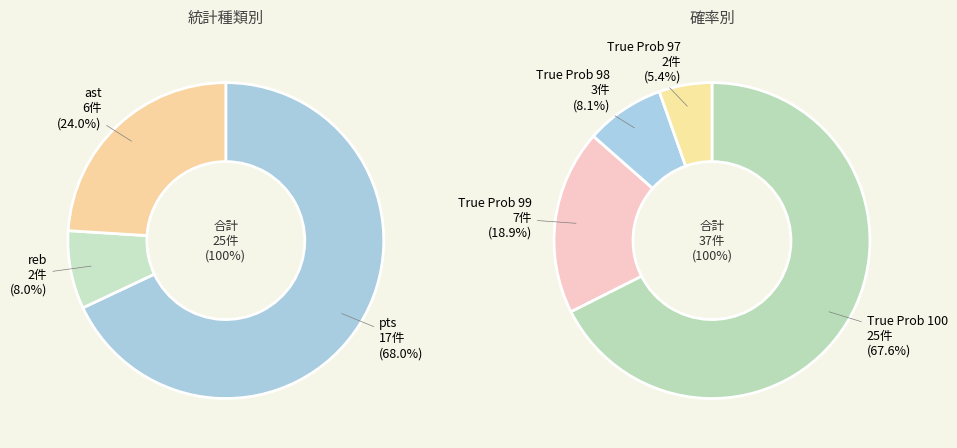

To the nearest percent, what is the average slice percentage?

33%